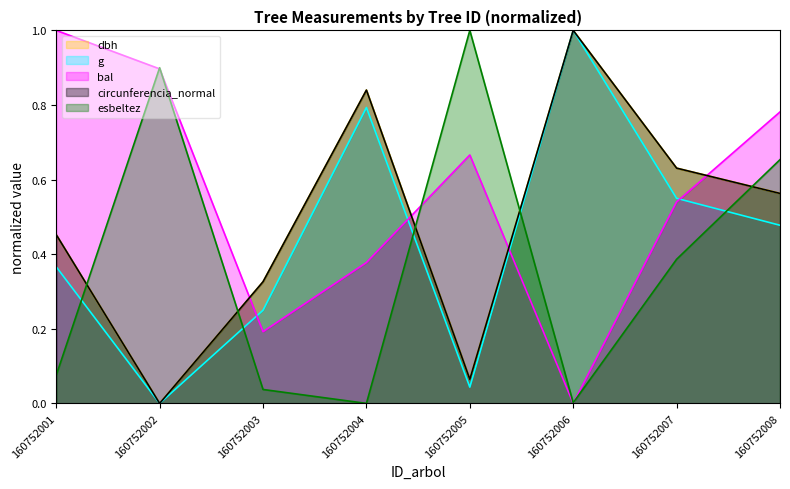

The dbh series shows -0.7 at 160752002. True or false?

False